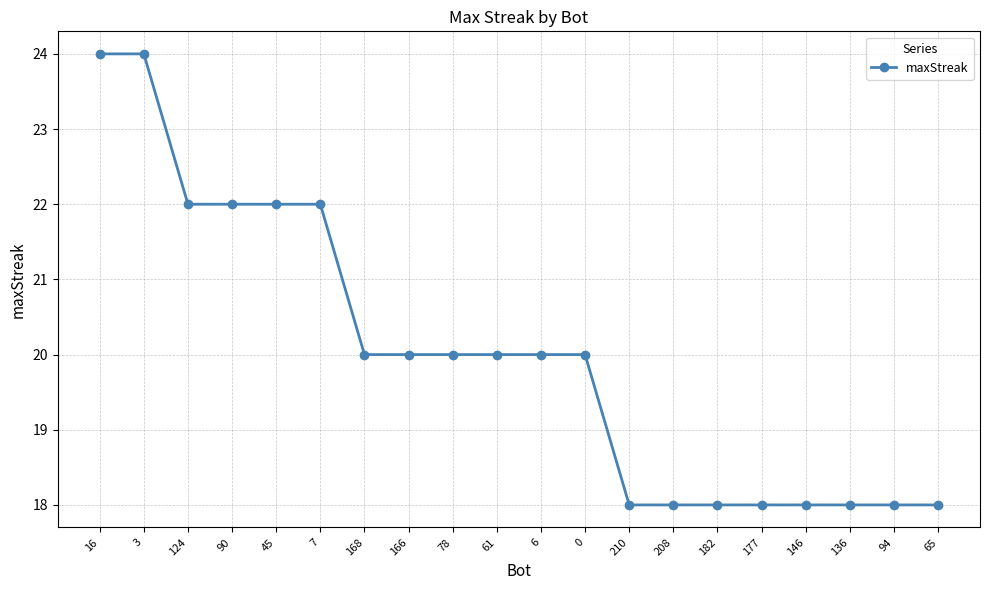

What is the label of the 5th point from the left?

45